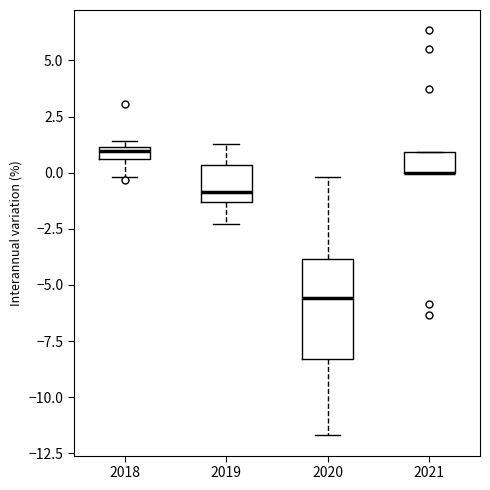

Comparing the boxes themselves (not the whiskers), which one is the tallest?

2020